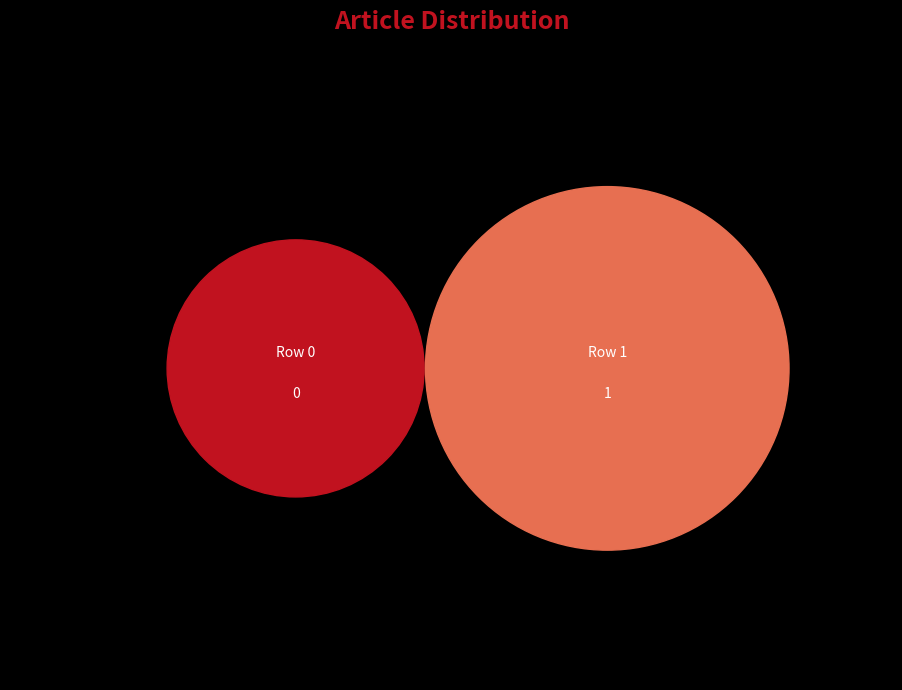

Rank the categories by value from highest to lowest.

Row 1, Row 0